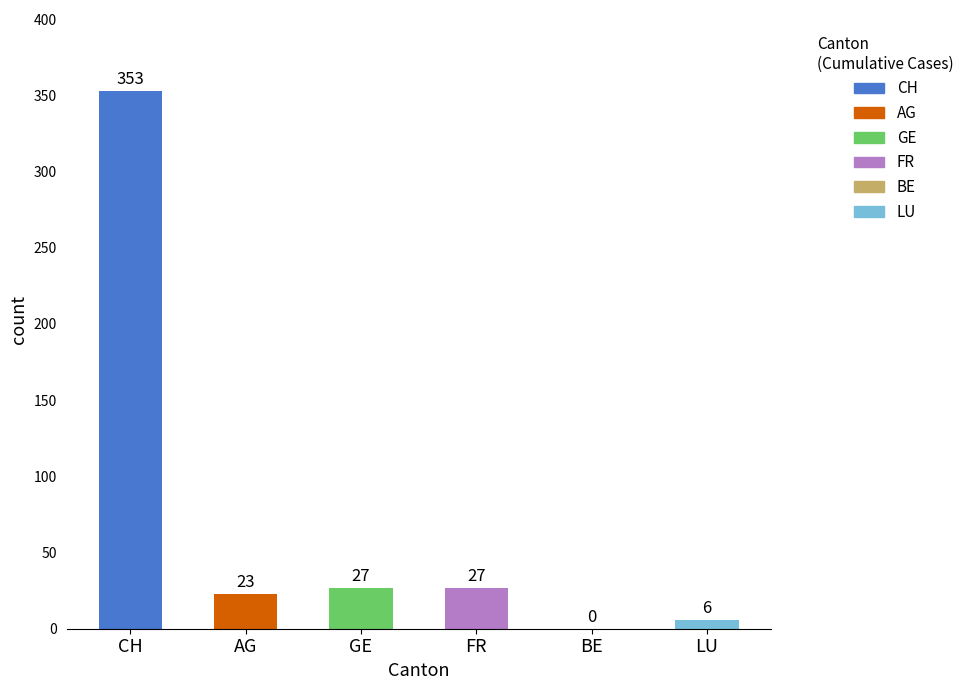

Reading right to left, extract all data points from this chart.

LU=6	BE=0	FR=27	GE=27	AG=23	CH=353